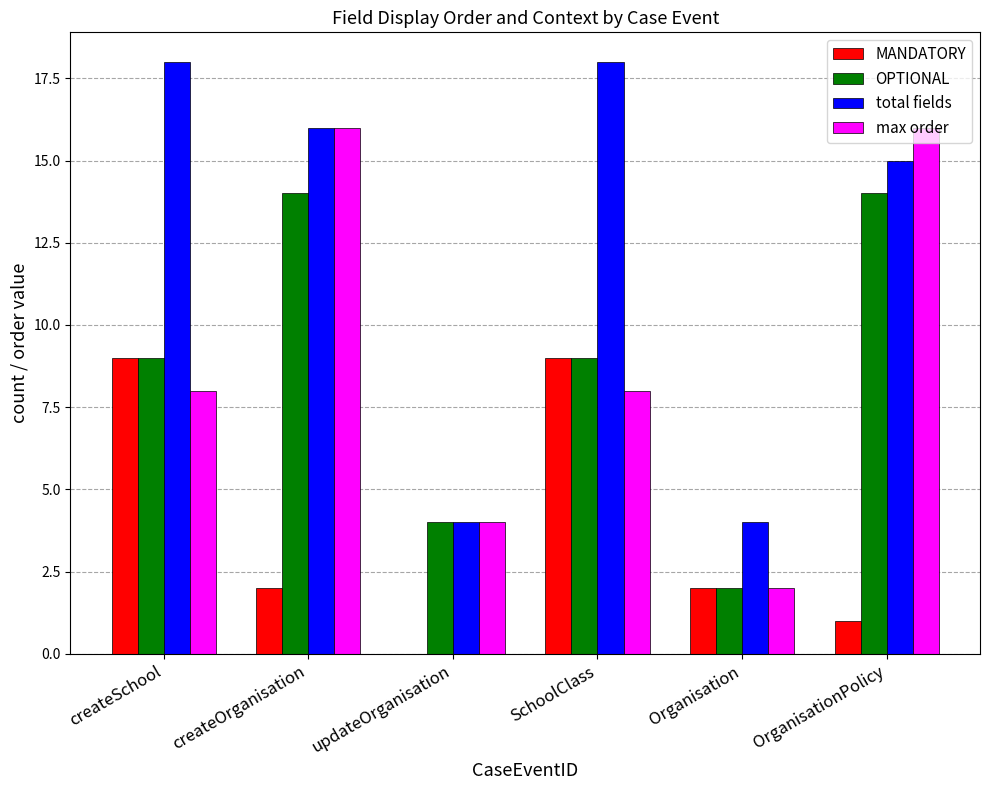

Does the chart contain stacked bars?

No